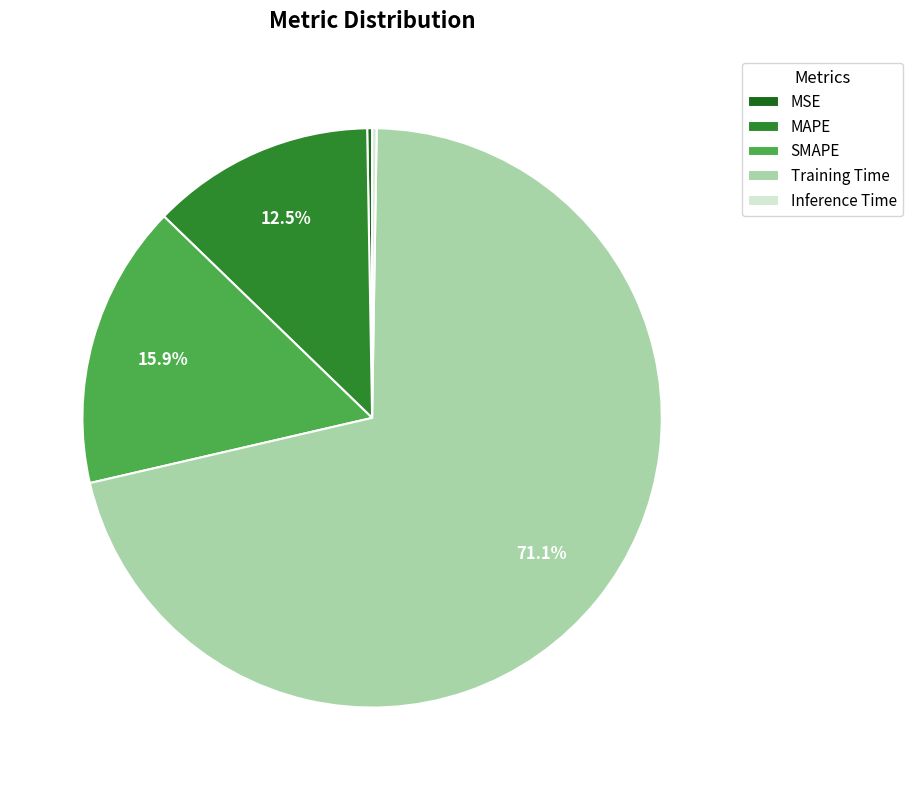

How much of the chart is everything except SMAPE?

84.1%